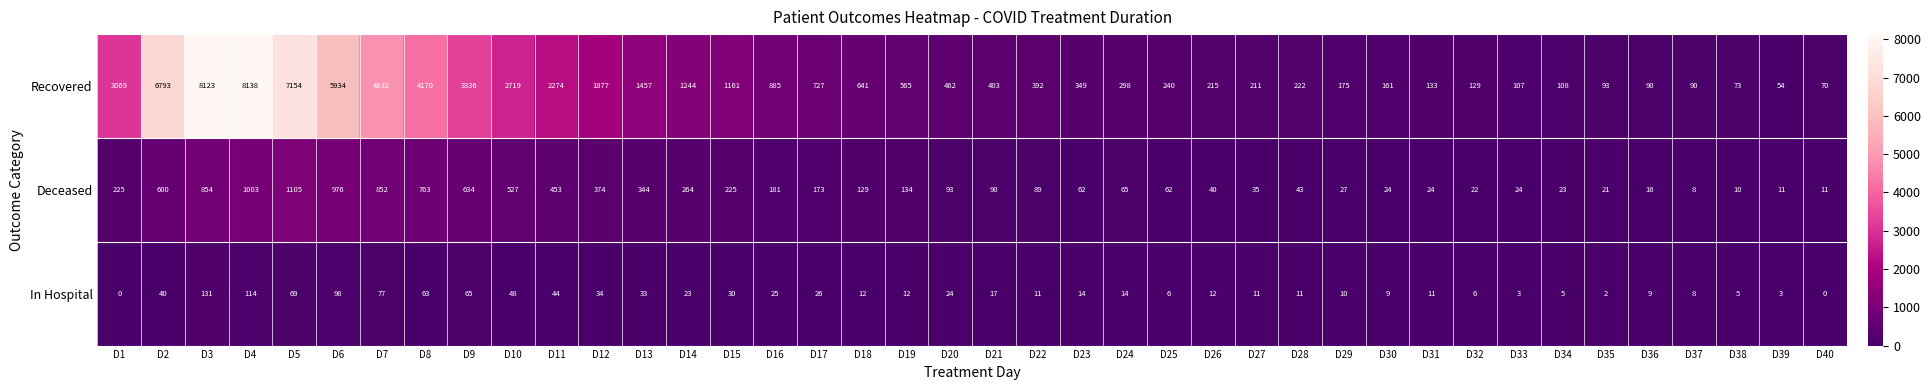

Is it true that Recovered equals 3336 at D9?

True